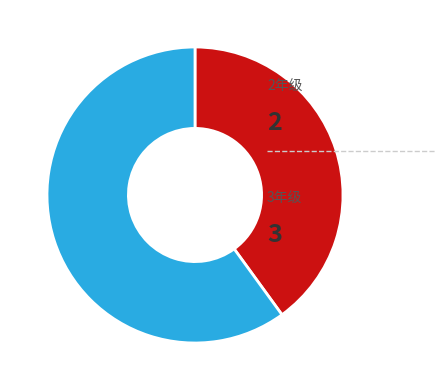

Is there a majority slice in this chart?

Yes